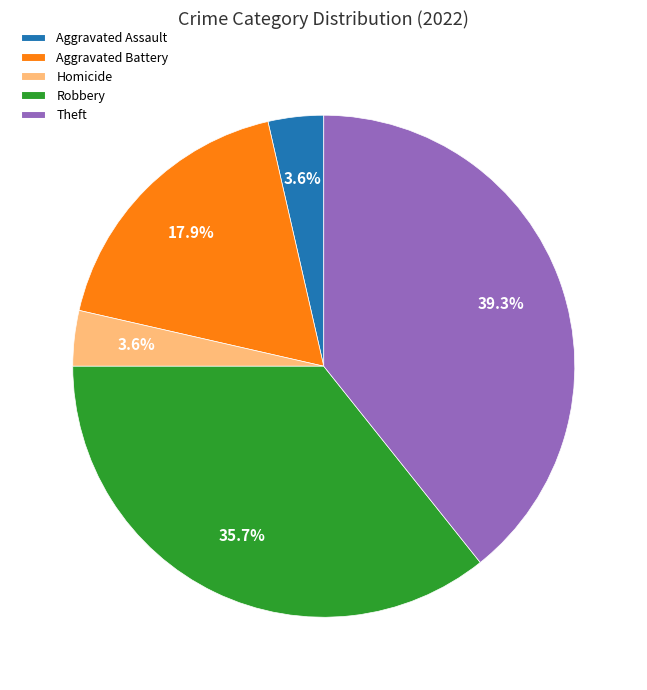

Does Robbery represent more than half of the total?

No